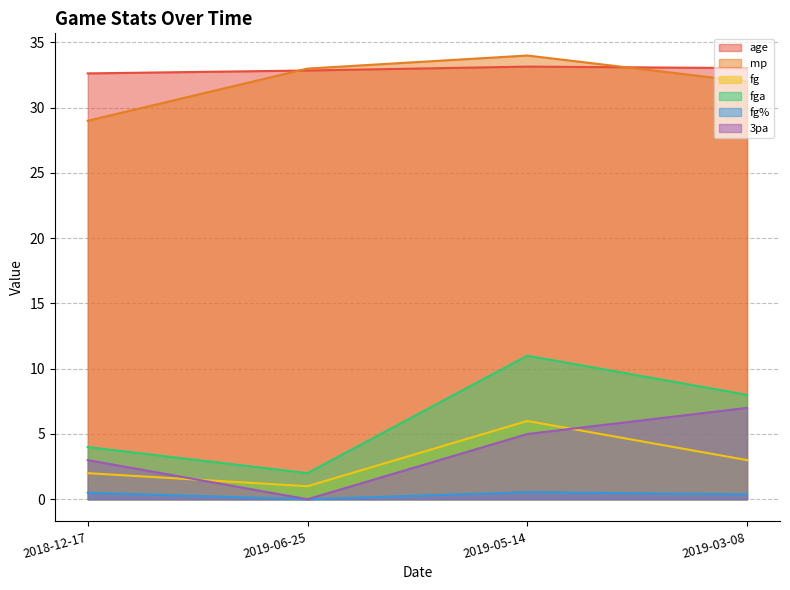

Which series has the largest range (max minus min)?

fga